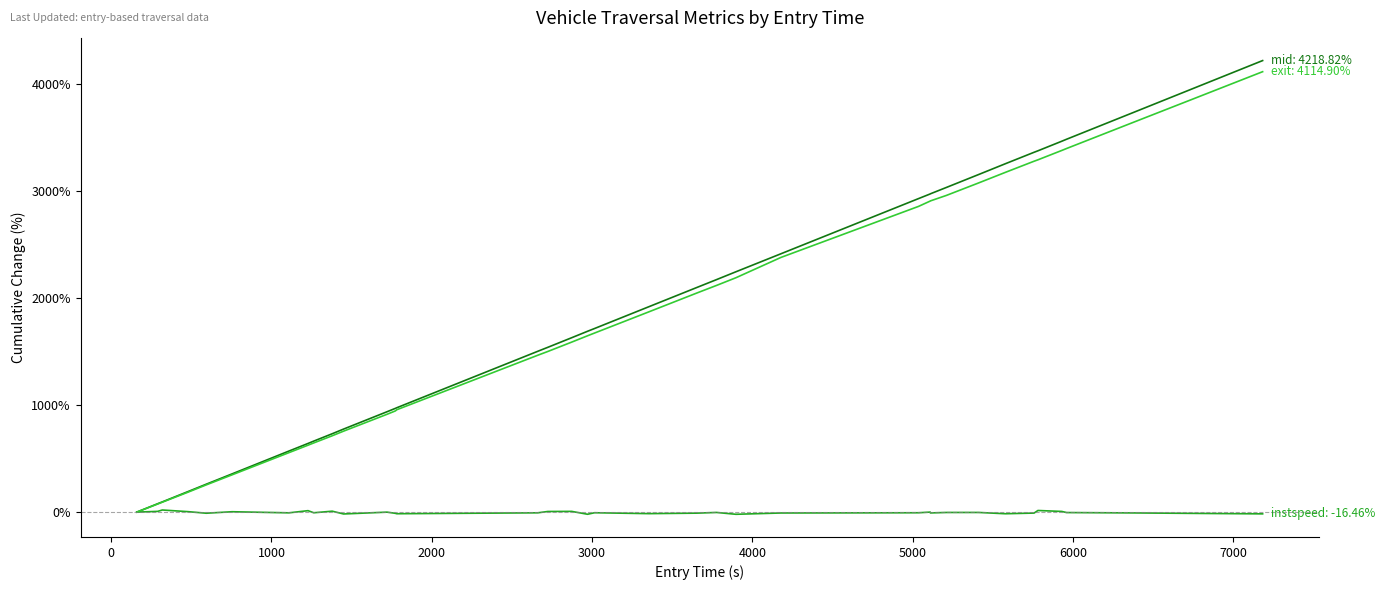

What is the maximum value shown in the chart?

4218.8